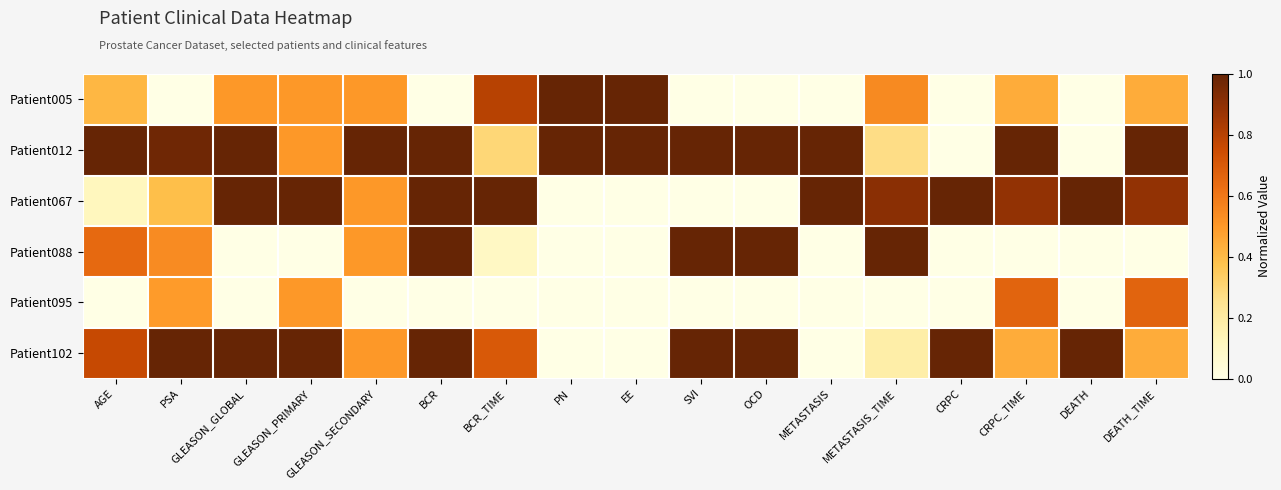

Reading left to right, transcribe all the data shown in this chart.

Patient005: AGE=0.4	PSA=0.0	GLEASON_GLOBAL=0.5	GLEASON_PRIMARY=0.5	GLEASON_SECONDARY=0.5	BCR=0.0	BCR_TIME=0.8	PN=1.0	EE=1.0	SVI=0.0	OCD=0.0	METASTASIS=0.0	METASTASIS_TIME=0.5	CRPC=0.0	CRPC_TIME=0.4	DEATH=0.0	DEATH_TIME=0.4
Patient012: AGE=1.0	PSA=1.0	GLEASON_GLOBAL=1.0	GLEASON_PRIMARY=0.5	GLEASON_SECONDARY=1.0	BCR=1.0	BCR_TIME=0.3	PN=1.0	EE=1.0	SVI=1.0	OCD=1.0	METASTASIS=1.0	METASTASIS_TIME=0.3	CRPC=0.0	CRPC_TIME=1.0	DEATH=0.0	DEATH_TIME=1.0
Patient067: AGE=0.1	PSA=0.4	GLEASON_GLOBAL=1.0	GLEASON_PRIMARY=1.0	GLEASON_SECONDARY=0.5	BCR=1.0	BCR_TIME=1.0	PN=0.0	EE=0.0	SVI=0.0	OCD=0.0	METASTASIS=1.0	METASTASIS_TIME=0.9	CRPC=1.0	CRPC_TIME=0.9	DEATH=1.0	DEATH_TIME=0.9
Patient088: AGE=0.6	PSA=0.5	GLEASON_GLOBAL=0.0	GLEASON_PRIMARY=0.0	GLEASON_SECONDARY=0.5	BCR=1.0	BCR_TIME=0.1	PN=0.0	EE=0.0	SVI=1.0	OCD=1.0	METASTASIS=0.0	METASTASIS_TIME=1.0	CRPC=0.0	CRPC_TIME=0.0	DEATH=0.0	DEATH_TIME=0.0
Patient095: AGE=0.0	PSA=0.5	GLEASON_GLOBAL=0.0	GLEASON_PRIMARY=0.5	GLEASON_SECONDARY=0.0	BCR=0.0	BCR_TIME=0.0	PN=0.0	EE=0.0	SVI=0.0	OCD=0.0	METASTASIS=0.0	METASTASIS_TIME=0.0	CRPC=0.0	CRPC_TIME=0.7	DEATH=0.0	DEATH_TIME=0.7
Patient102: AGE=0.8	PSA=1.0	GLEASON_GLOBAL=1.0	GLEASON_PRIMARY=1.0	GLEASON_SECONDARY=0.5	BCR=1.0	BCR_TIME=0.7	PN=0.0	EE=0.0	SVI=1.0	OCD=1.0	METASTASIS=0.0	METASTASIS_TIME=0.2	CRPC=1.0	CRPC_TIME=0.4	DEATH=1.0	DEATH_TIME=0.4